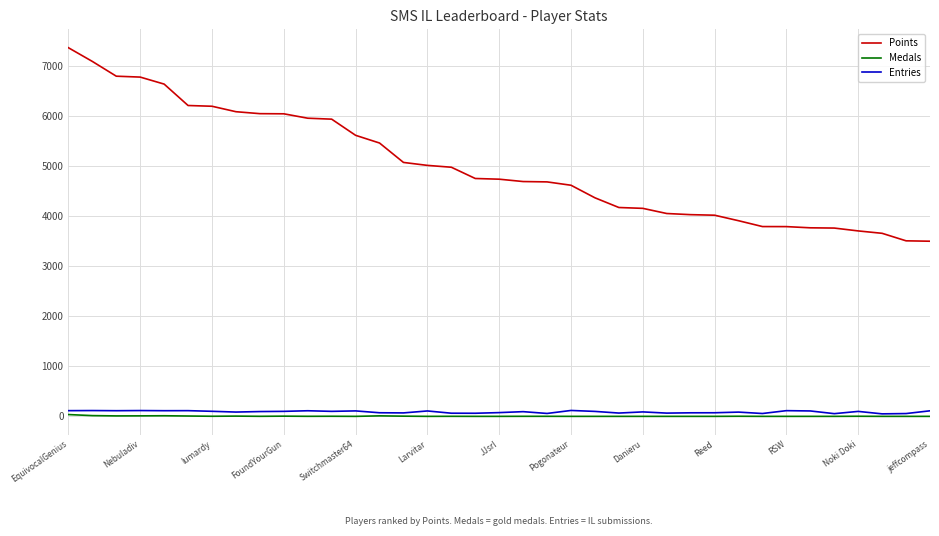

True or false: Points and Entries cross at least once.

False